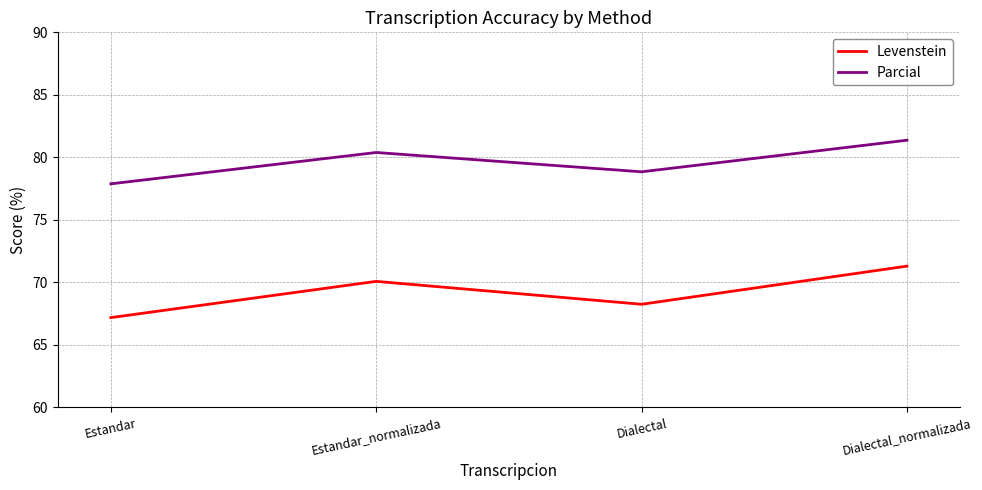

True or false: Parcial and Levenstein intersect in this chart.

False